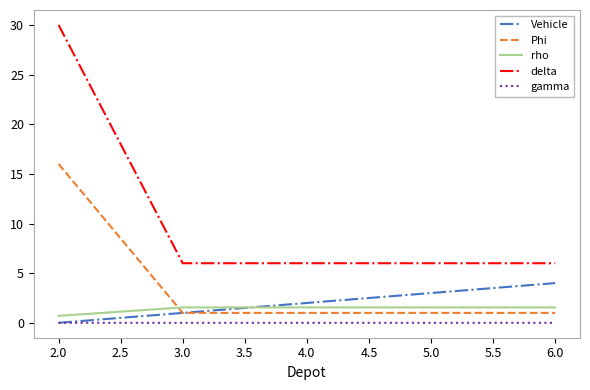

The Vehicle series shows 1.5 at 6.0. True or false?

False